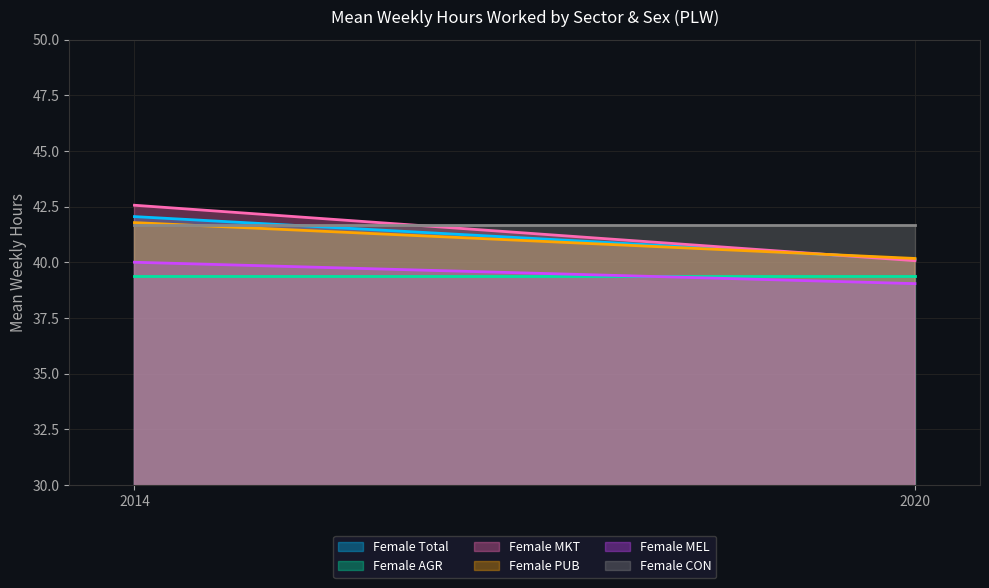

The value of Female at 2020 is 40.1. True or false?

True